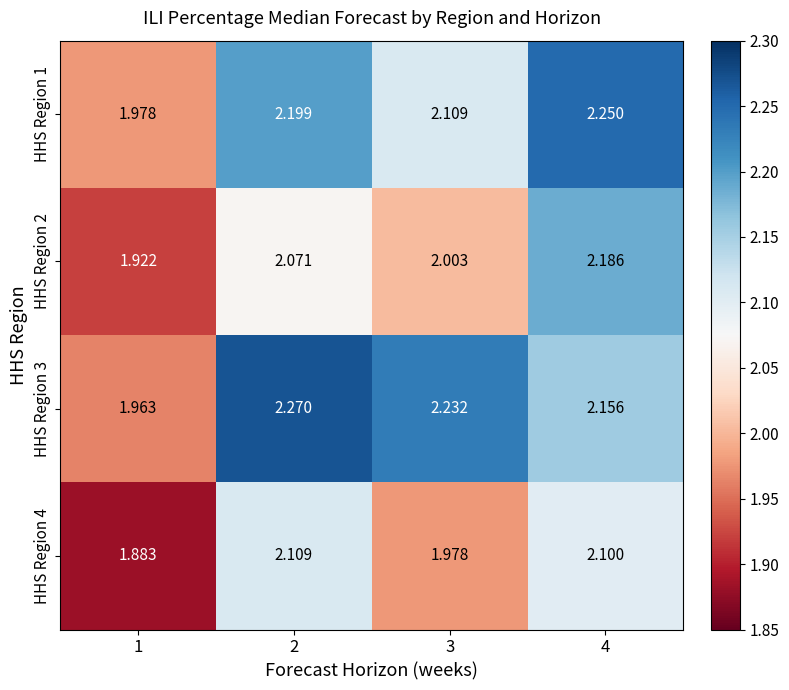

Is the value of HHS Region 1 at 2 greater than the value of HHS Region 4 at 1?

Yes